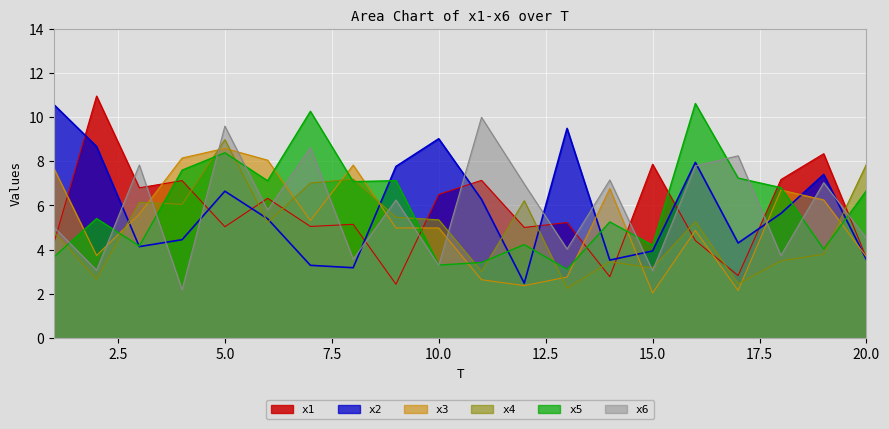

The value of x2 at 5.0 is 10.8. True or false?

False